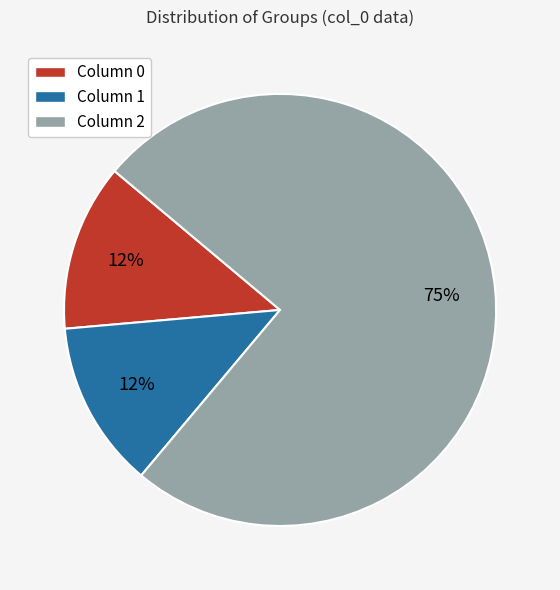

True or false: Column 0 accounts for 12% of the total.

True